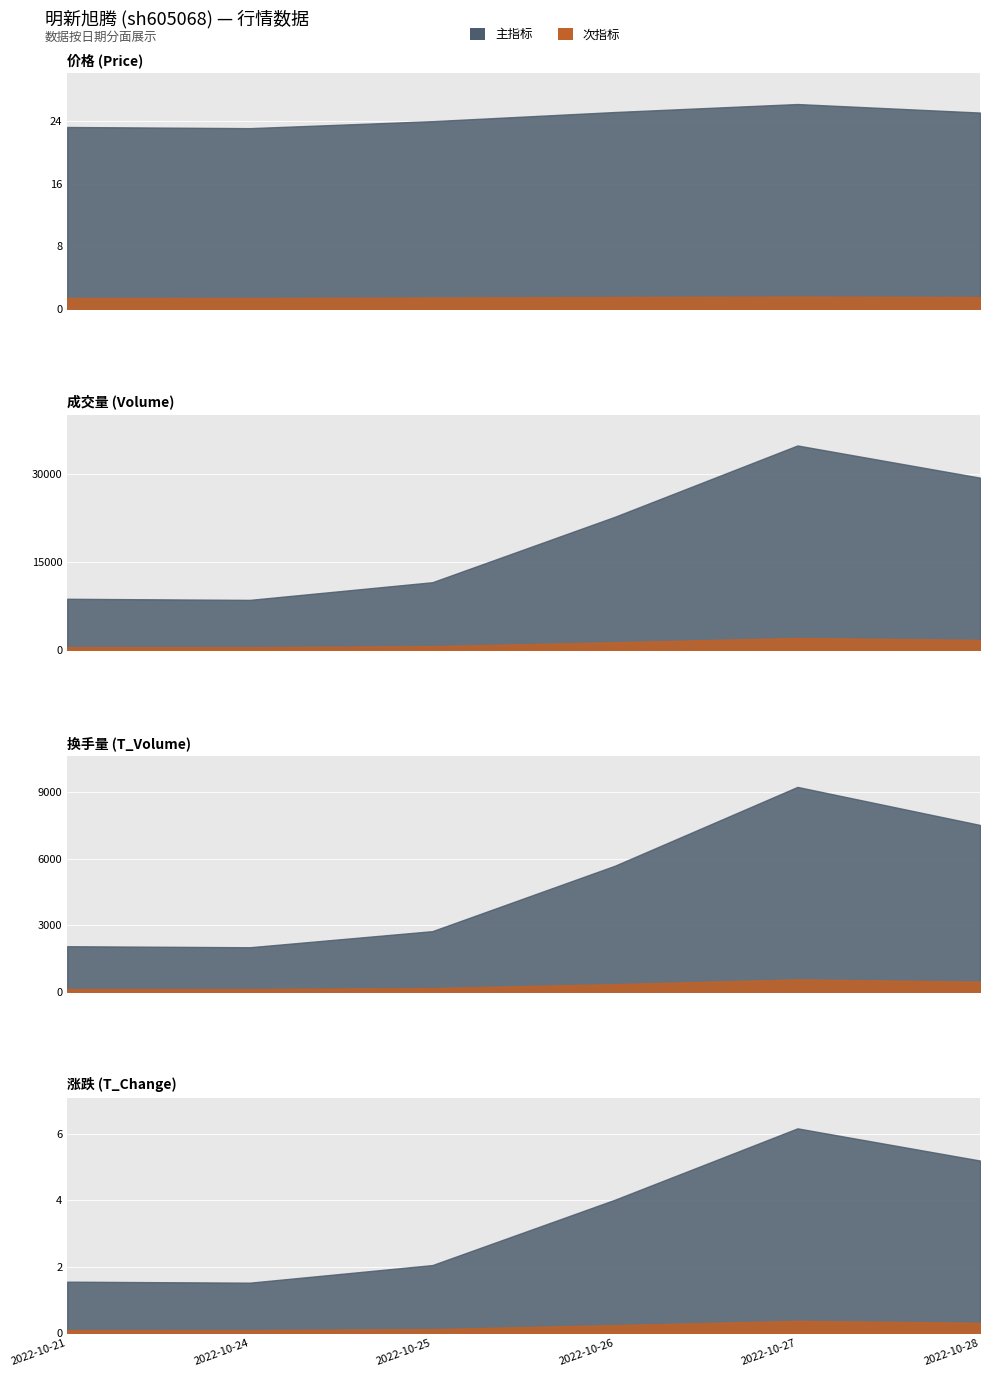

At which category is the sum across all series the highest?

2022-10-27